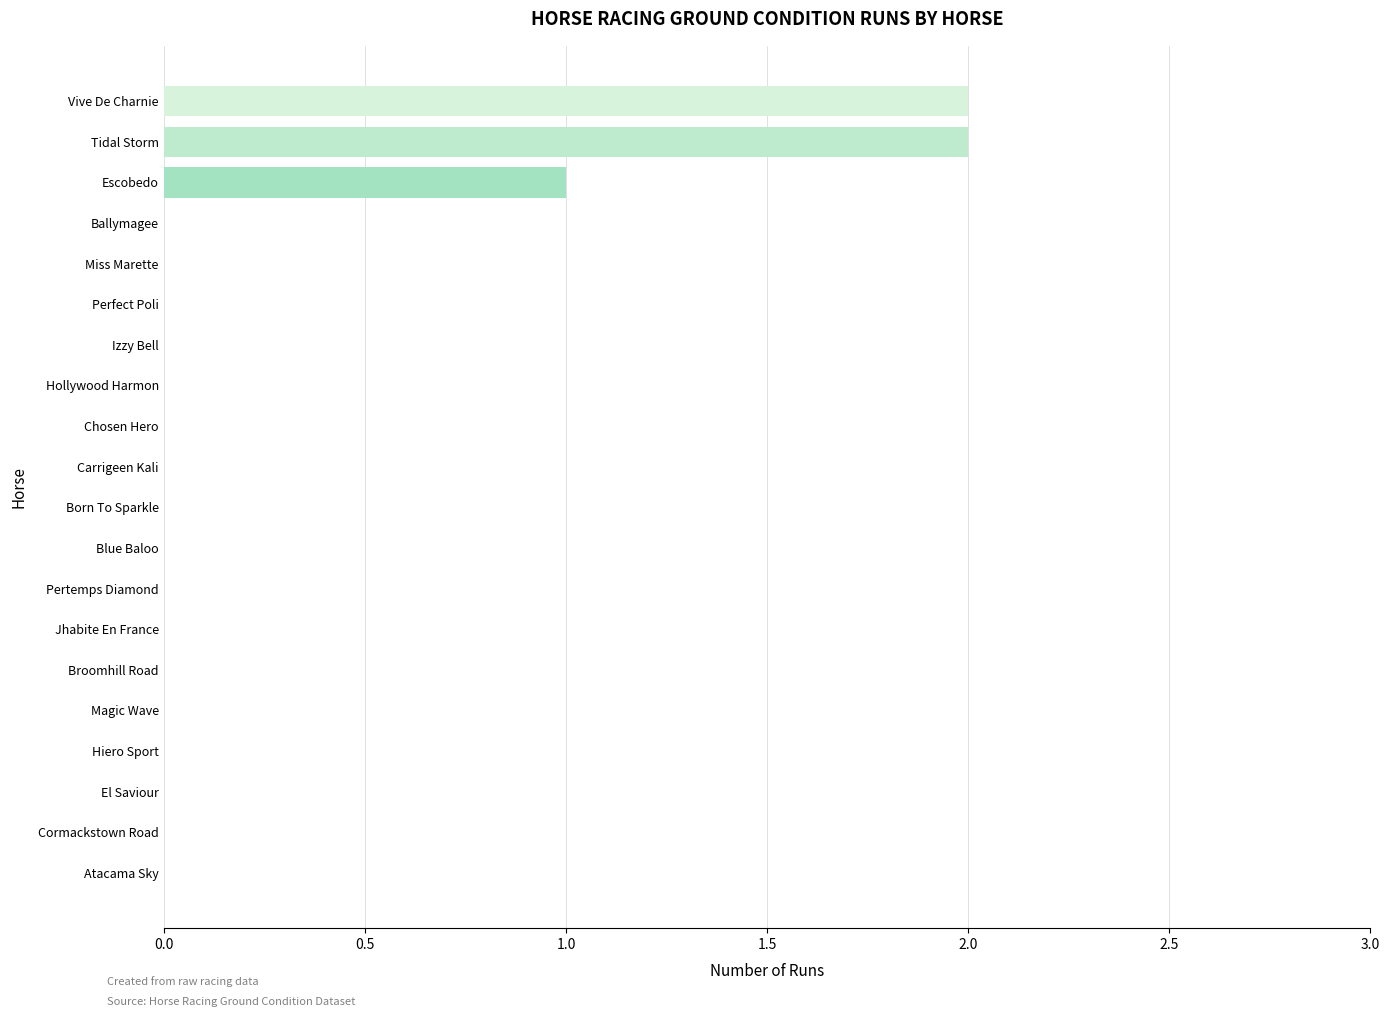

What is the sum of all values?

5